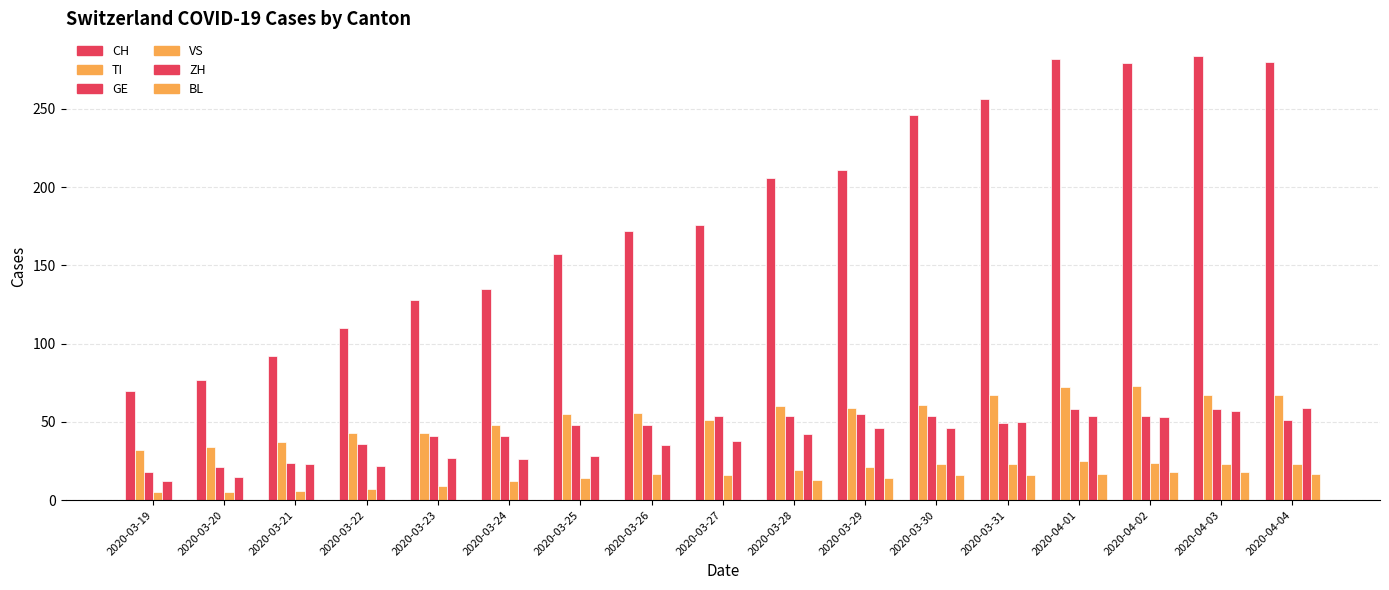

What is the average value of the GE series?

45